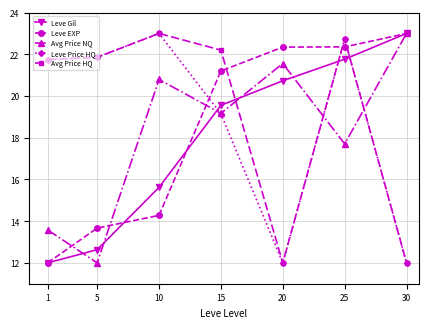

Does the chart have visible grid lines?

Yes